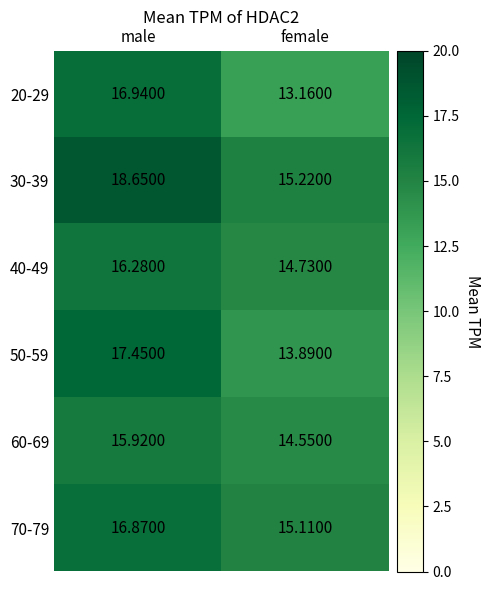

Which category has the lowest value in the 50-59 series?

female